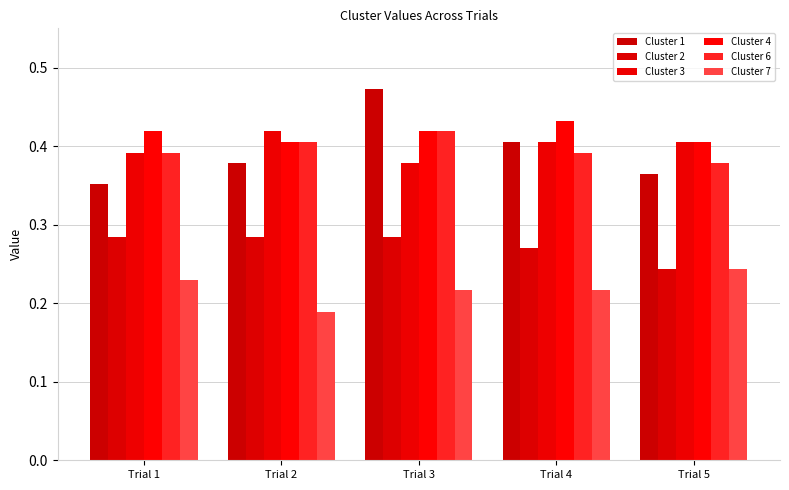

How many series are shown in this chart?

6